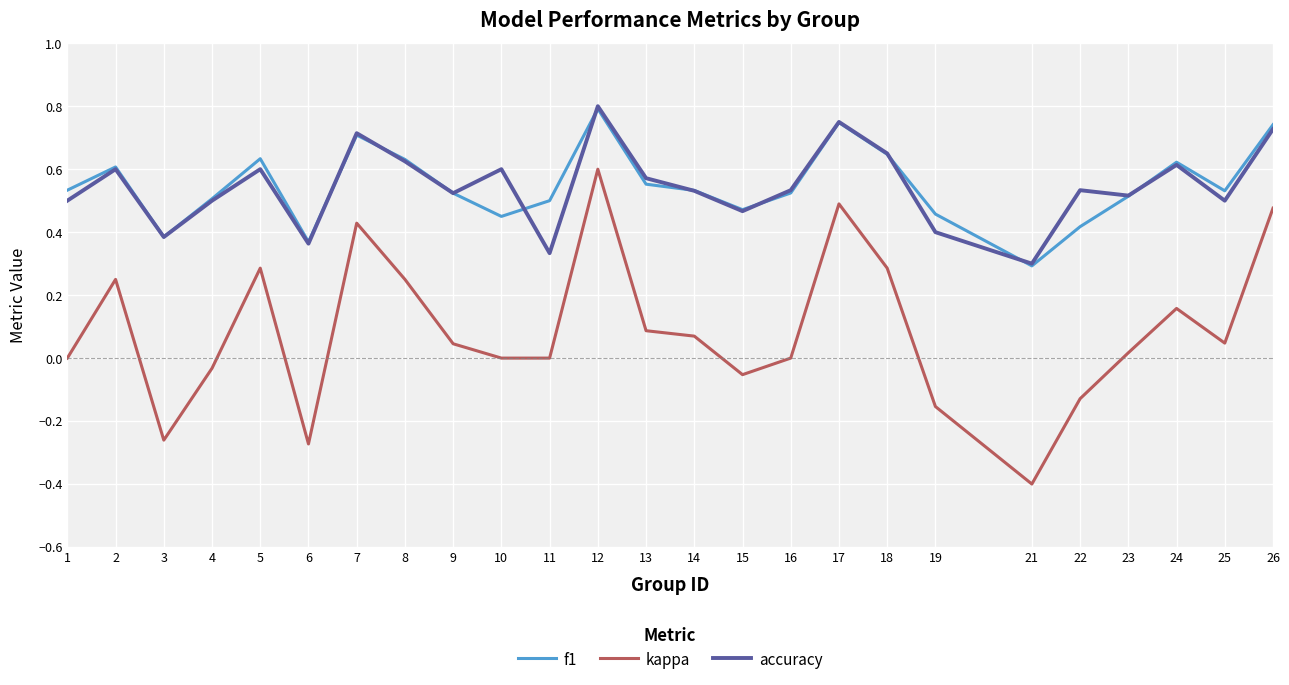

True or false: accuracy and kappa intersect in this chart.

False